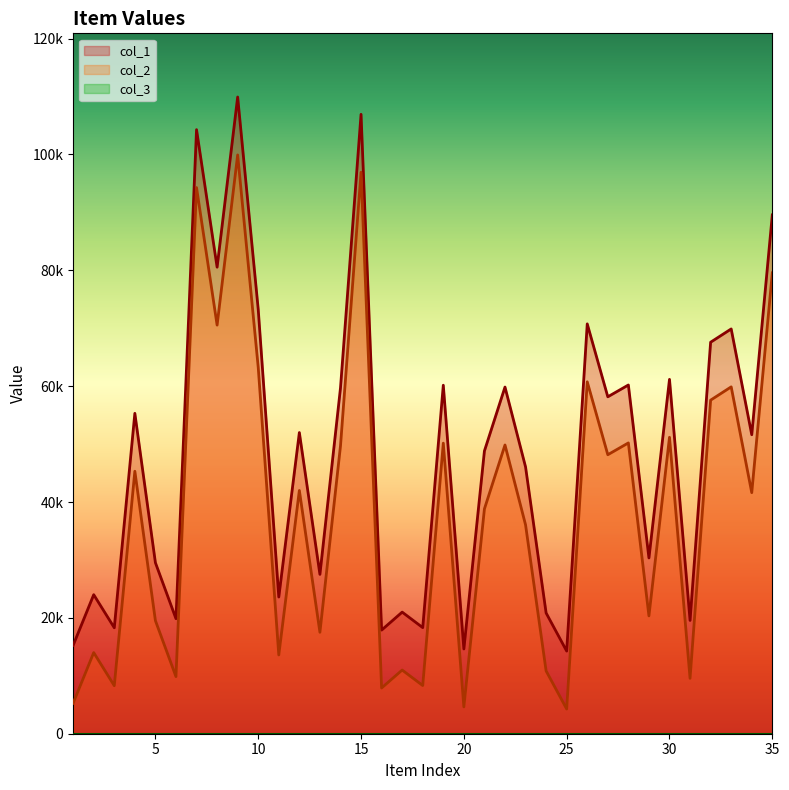

What is the sum of all col_1 values?

1700632